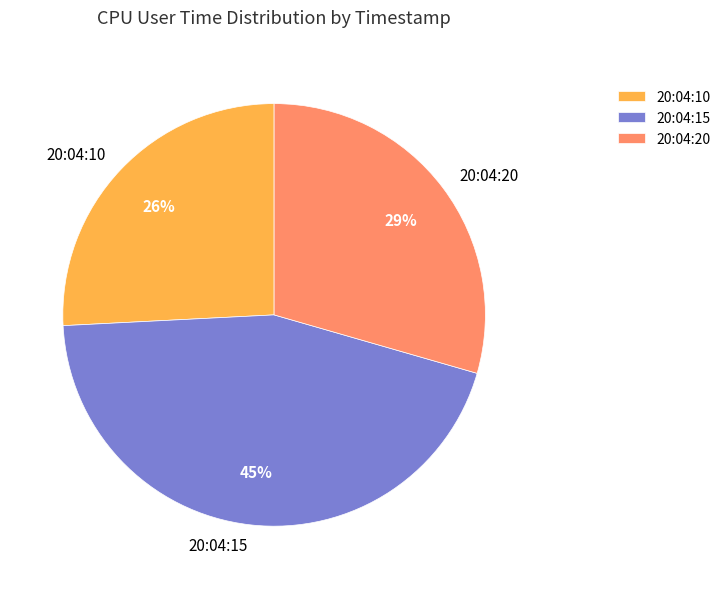

Is it true that 20:04:15 is 32% of the pie?

False